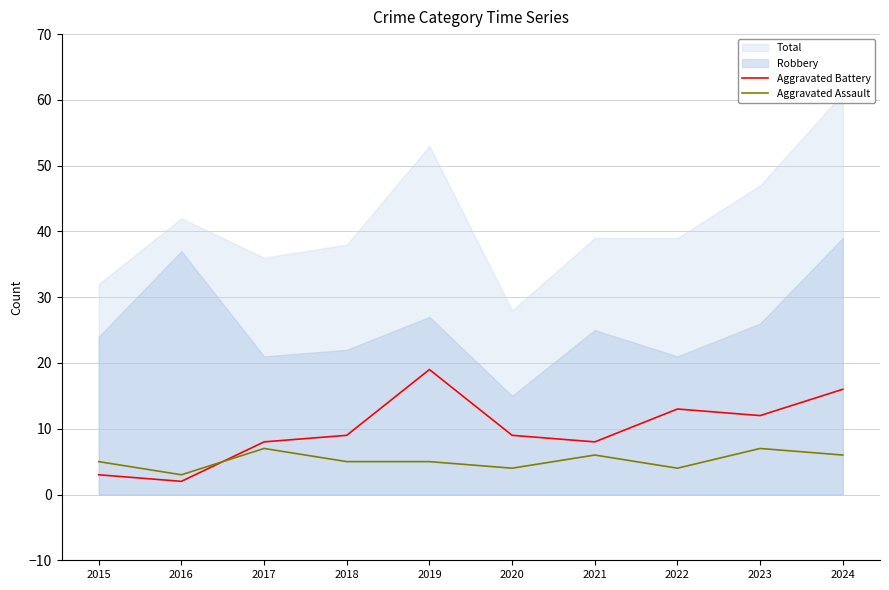

True or false: Aggravated Assault has a value of 7 at 2019.

False